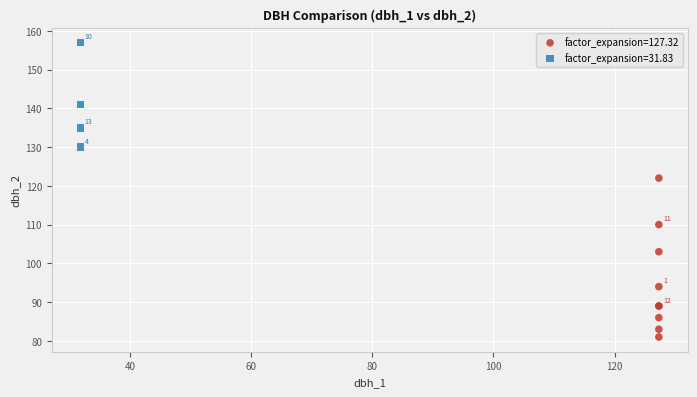

Which series reaches the minimum Y coordinate?

factor_expansion=127.32